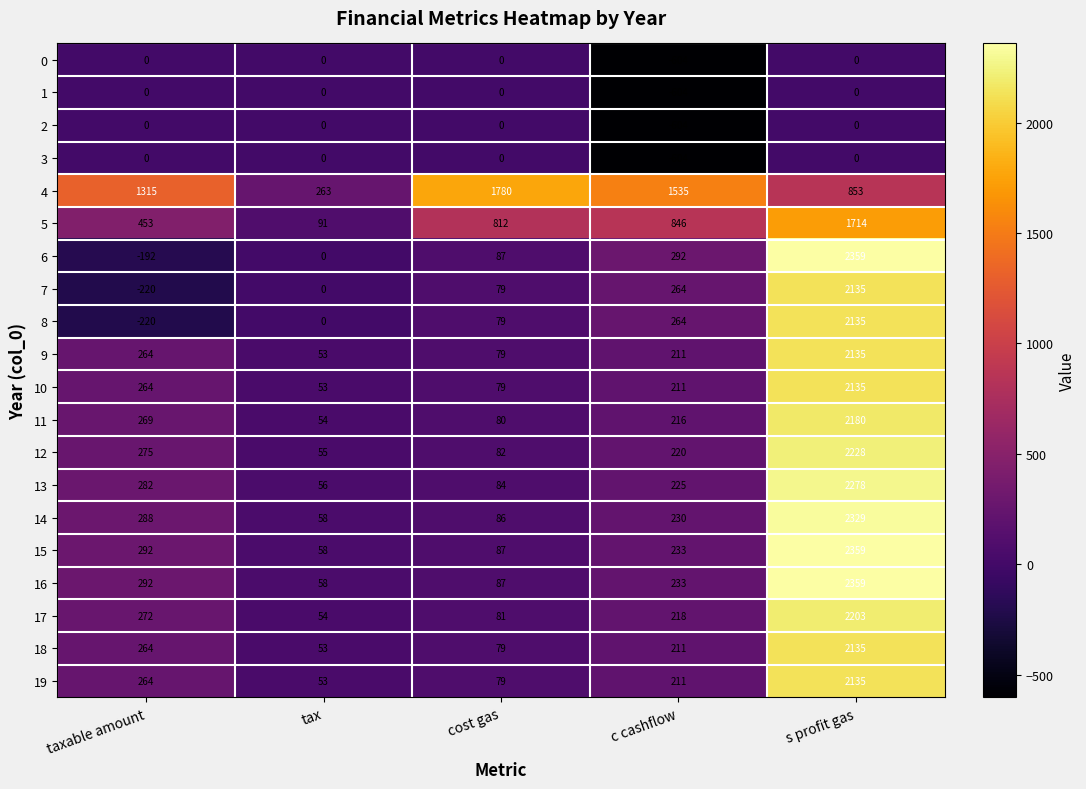

What is the minimum value for 10?

53